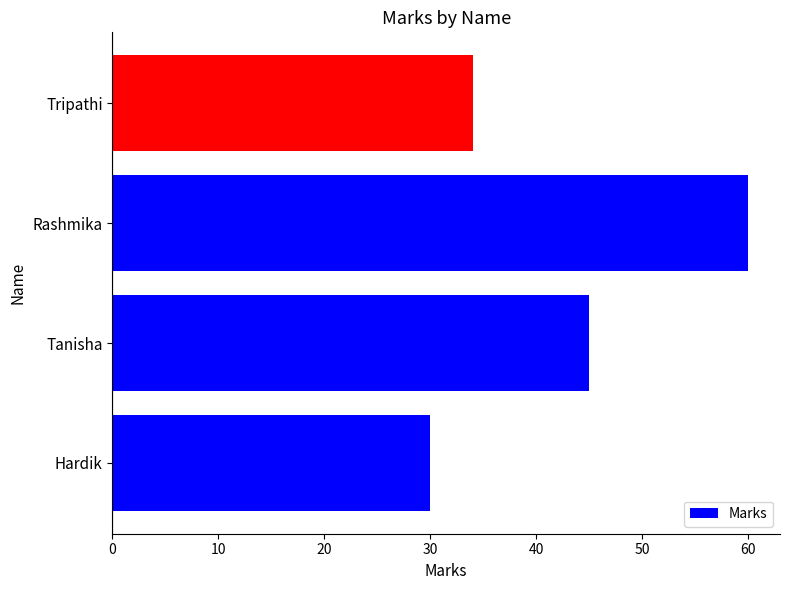

What is the approximate value at Rashmika, to the nearest 5?

60